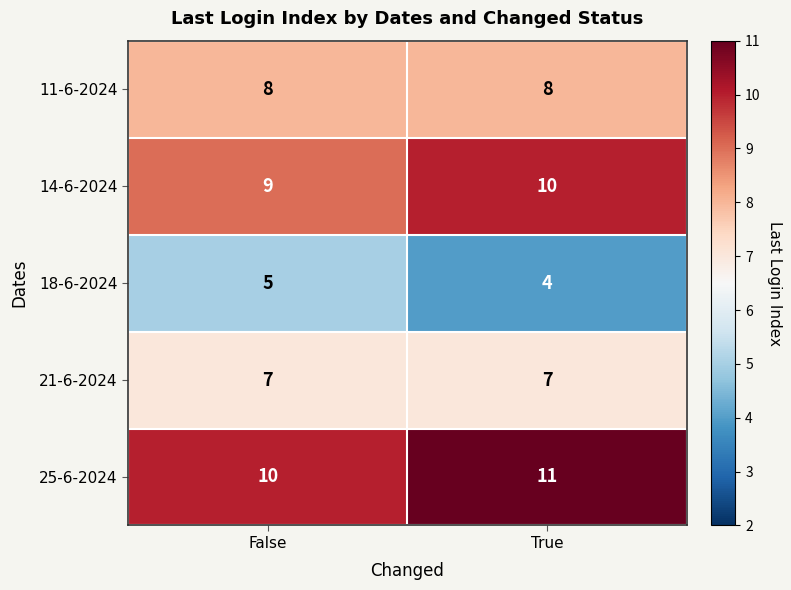

What is the sum of all 18-6-2024 values?

9